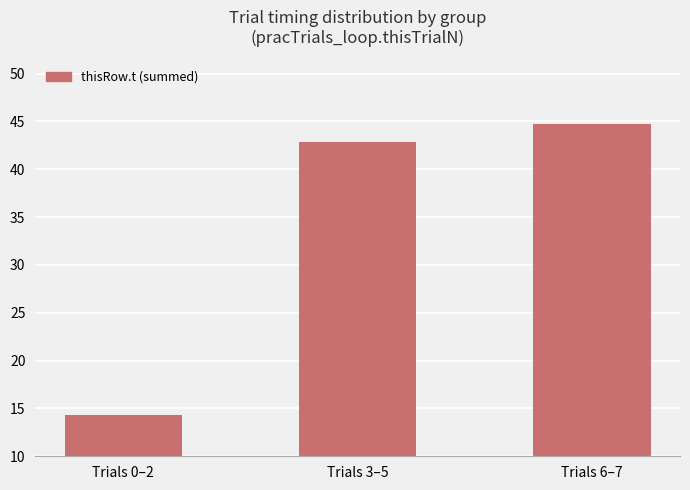

What is the ratio of the value at Trials 0–2 to the value at Trials 6–7?

0.3